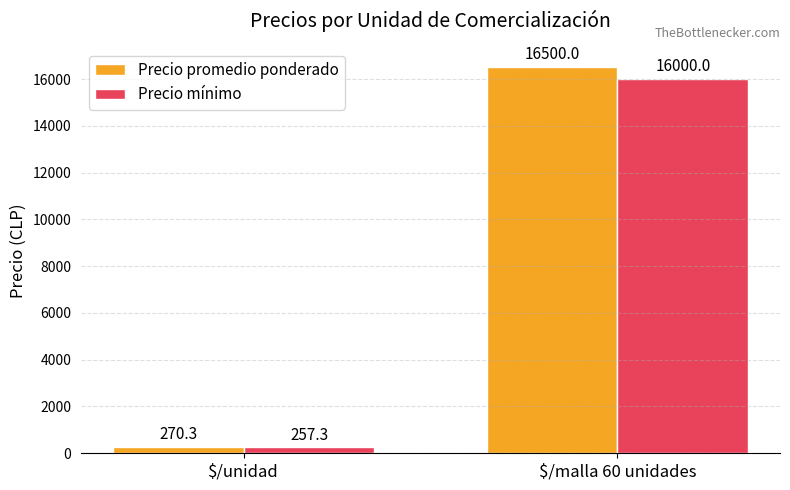

At $/malla 60 unidades, list the series in order from smallest to largest.

Precio mínimo, Precio promedio ponderado